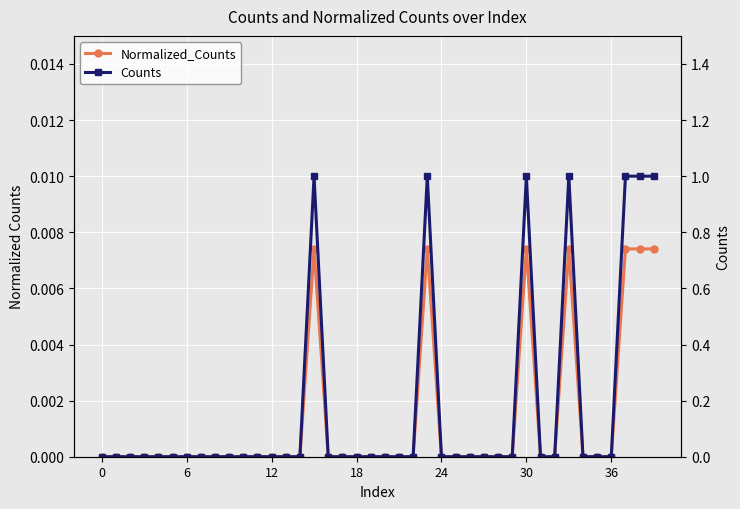

True or false: Normalized_Counts and Counts intersect in this chart.

False